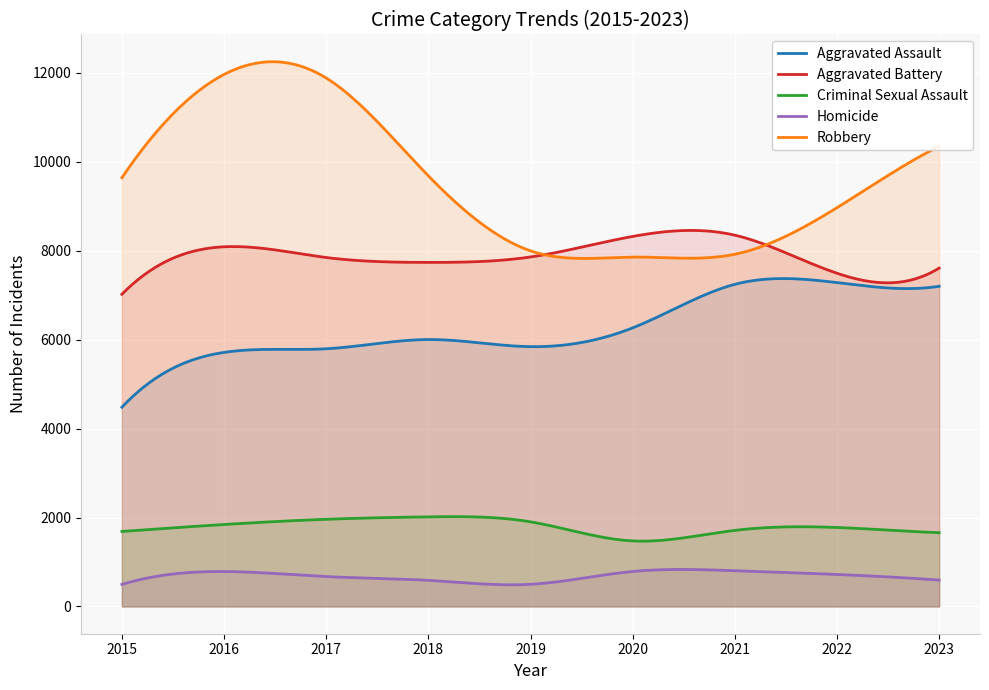

At which category is the sum across all series the highest?

2016